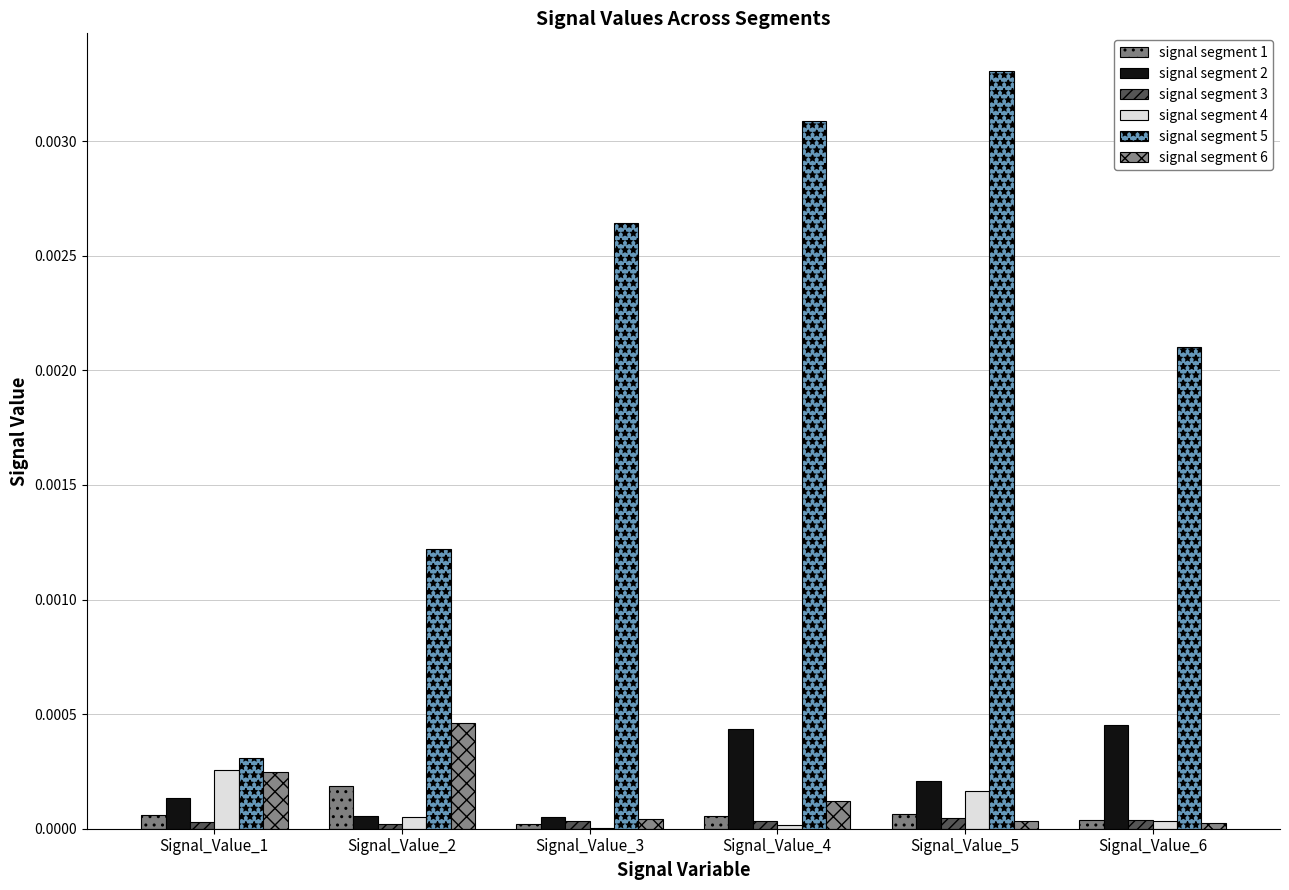

Which series has the widest spread of values?

signal segment 5